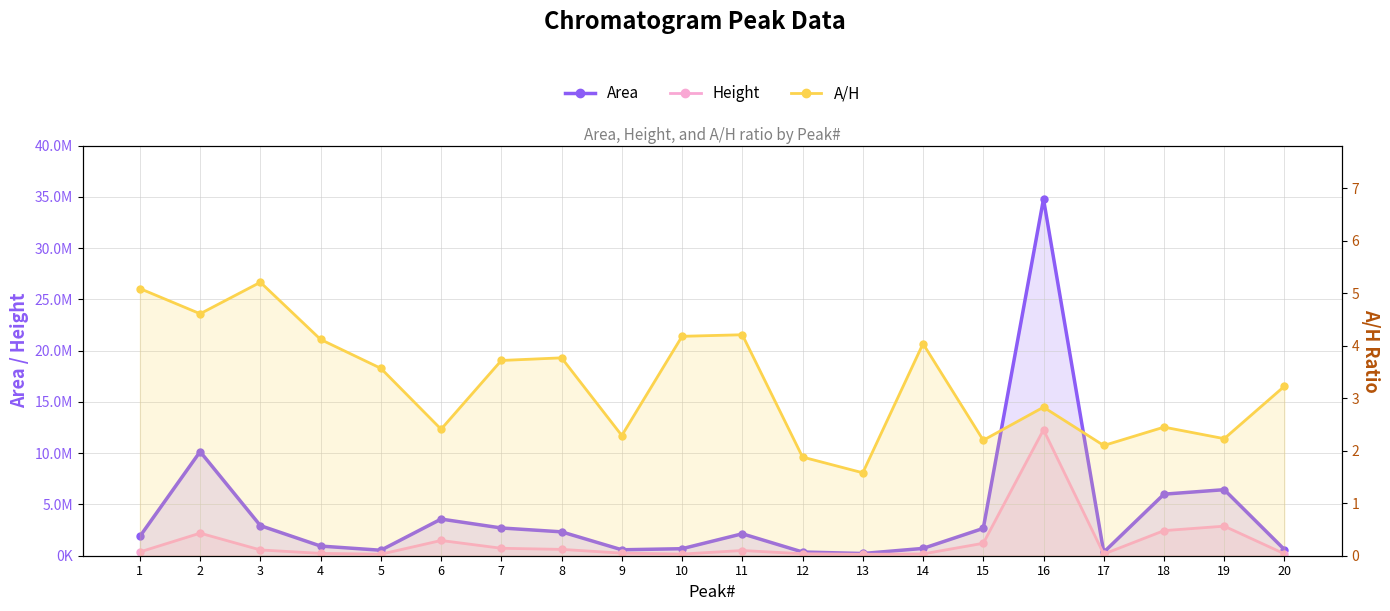

What is the value of the A/H point at the 3rd from the left?

5.2